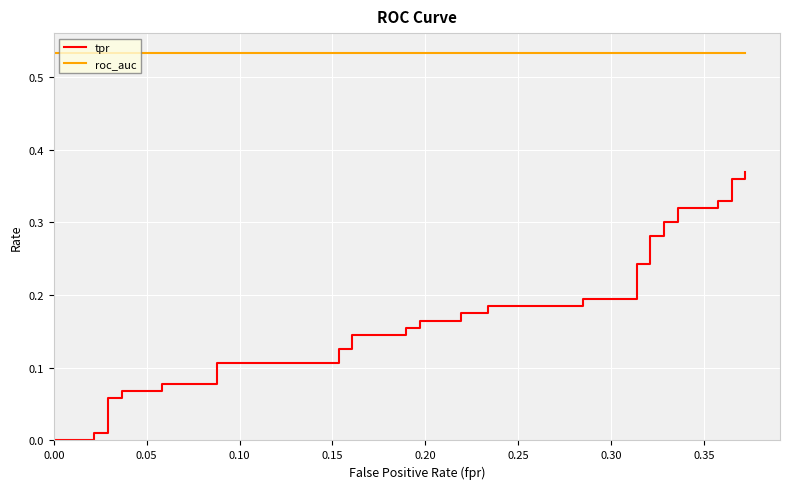

True or false: roc_auc has more than 0 interior local peaks.

False